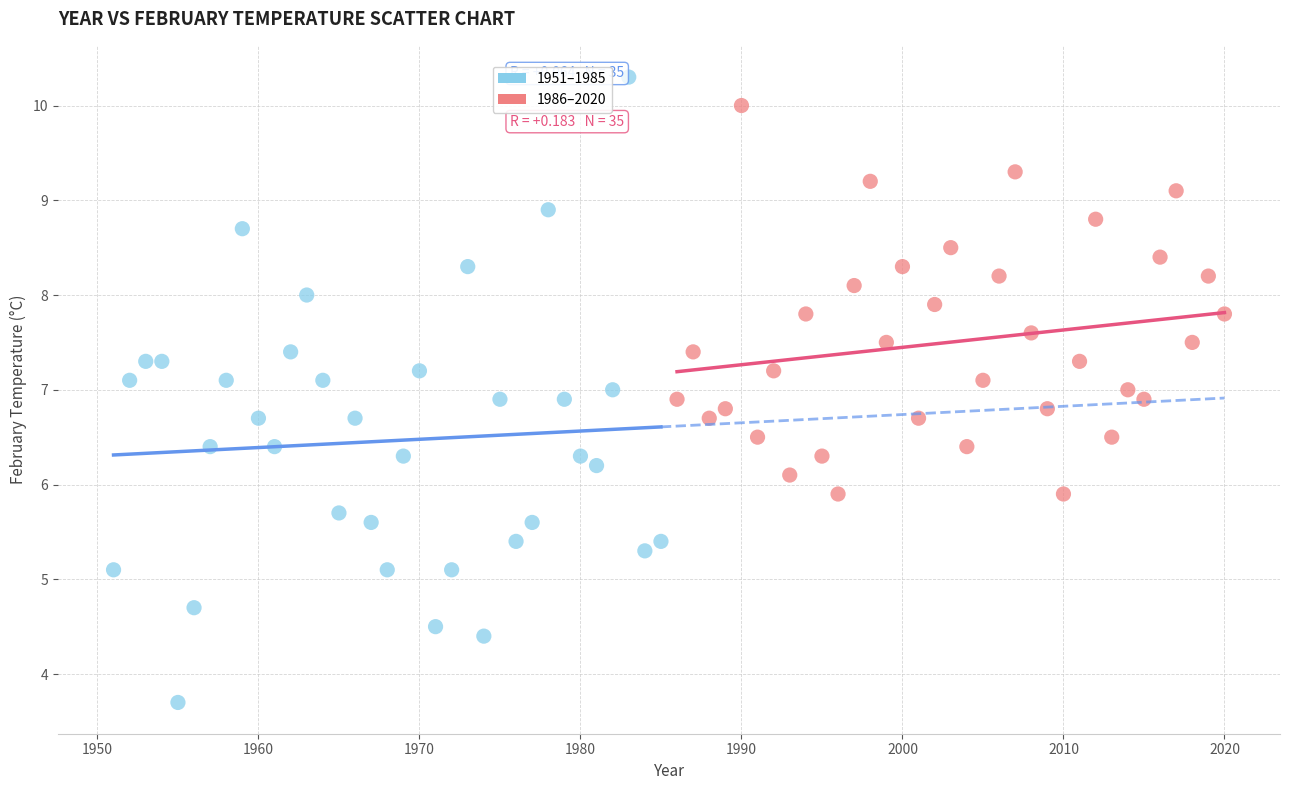

Which series reaches the maximum Y coordinate?

1951–1985